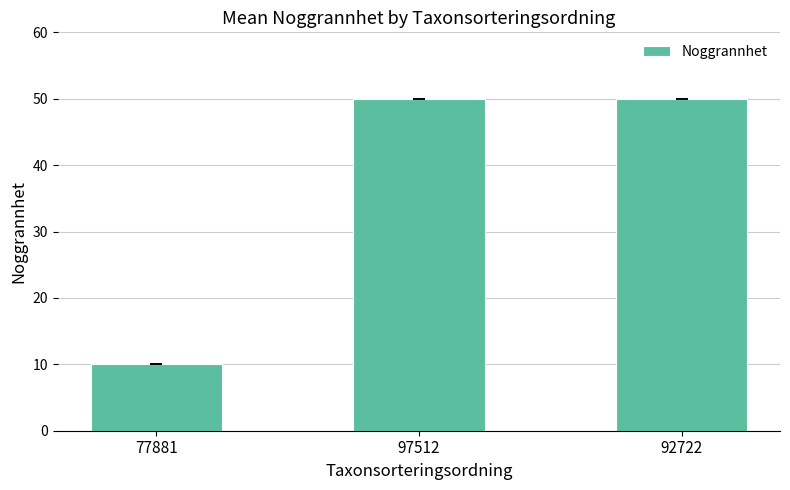

How many data points does each series have?

3